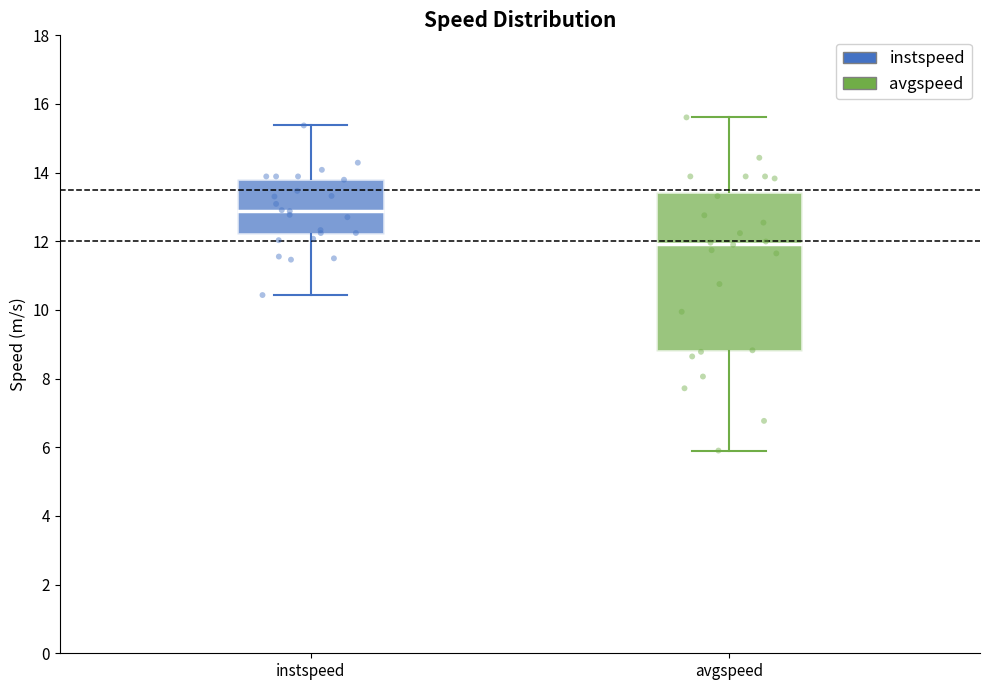

Reading left to right, transcribe this box plot: for each box, give where its median line is, the range the box spans, and where its two whiskers end, as read against the y-axis. The values are not printed on the chart, so give them approximately, as read against the axis.

instspeed: median 12.8, box 12.2 to 13.8, whiskers 10.4 to 15.4
avgspeed: median 12.0, box 8.8 to 13.4, whiskers 6.0 to 15.6